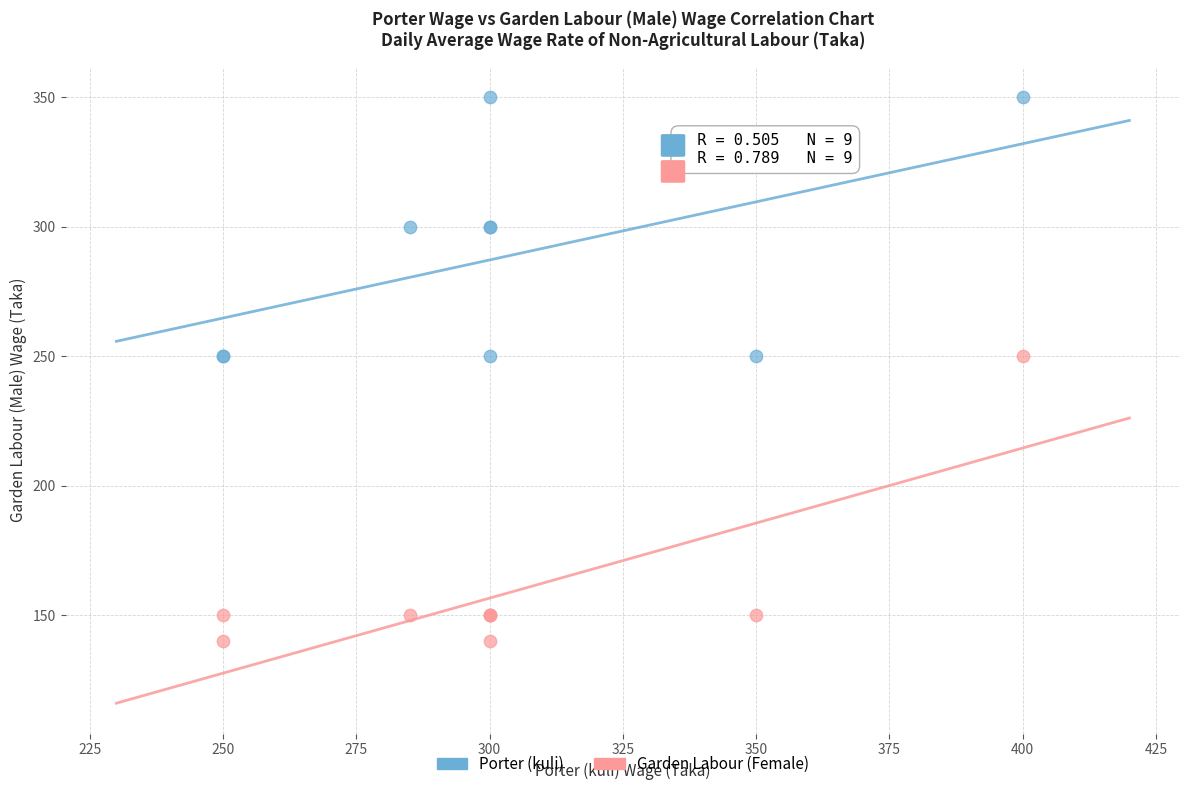

What are all the series names shown in the legend?

Porter (kuli), Garden Labour (Female)